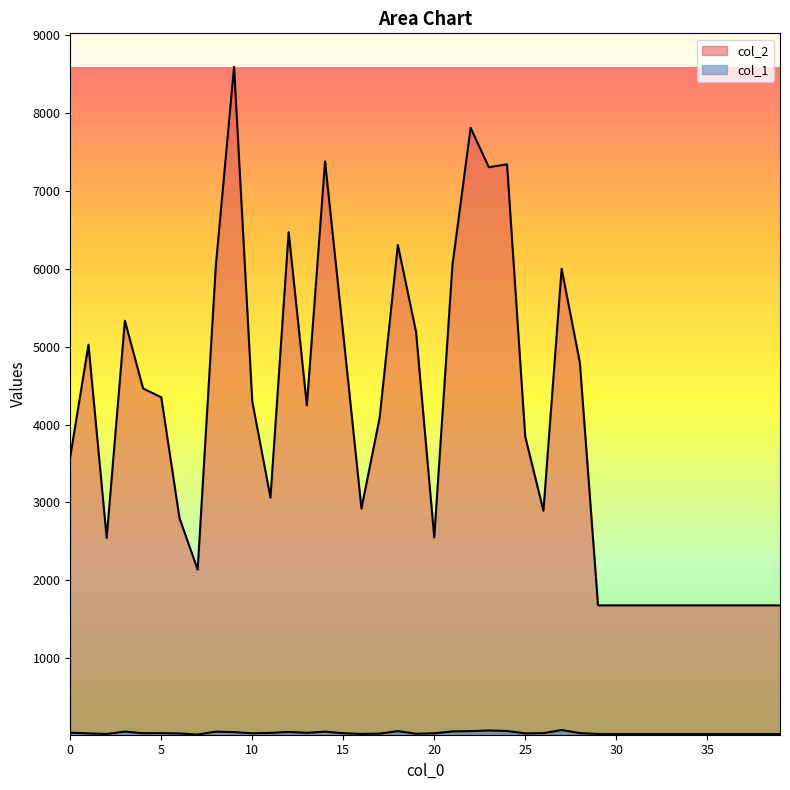

At how many categories does at least one series exceed 8459?

1